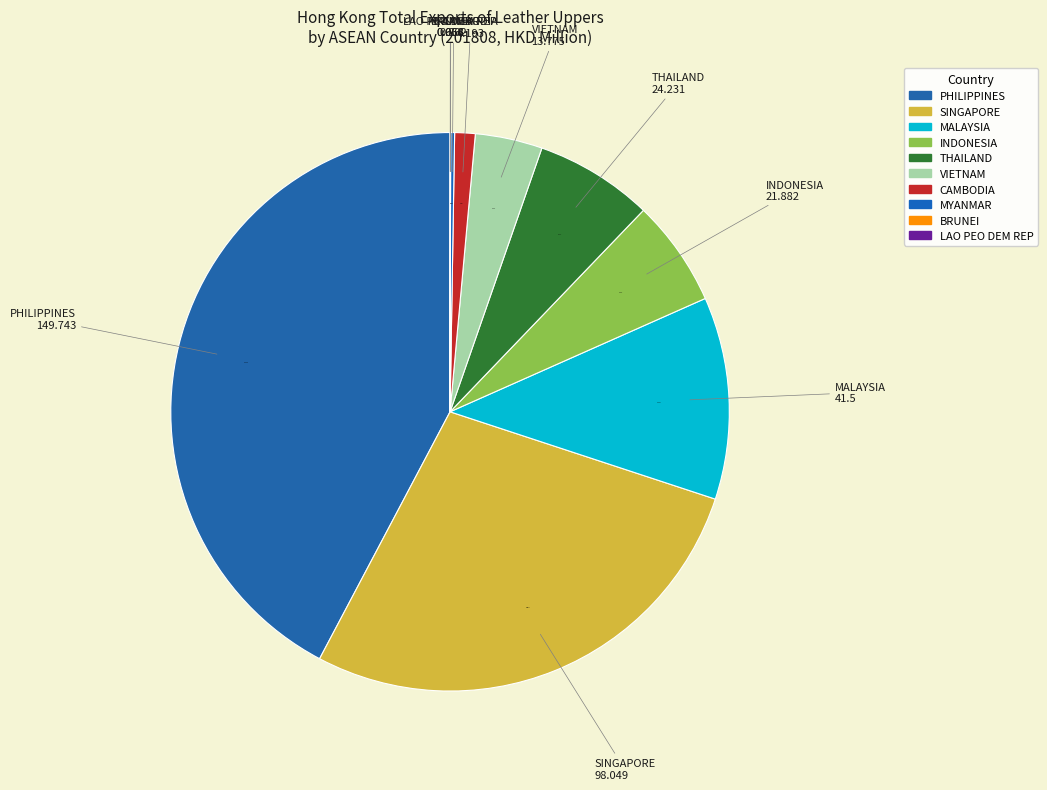

The PHILIPPINES slice represents 53% of the pie. True or false?

False